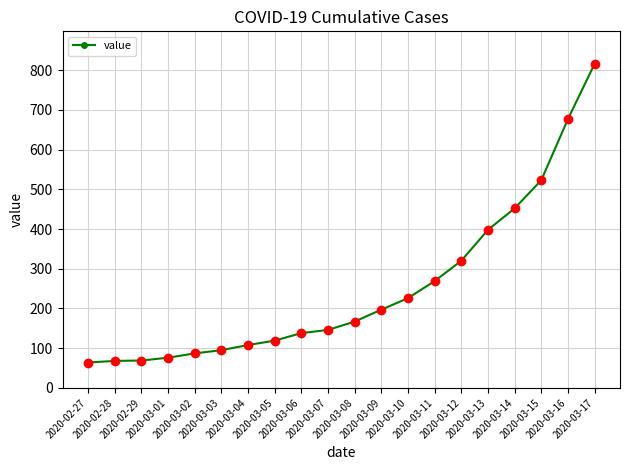

What is the maximum value shown in the chart?

816